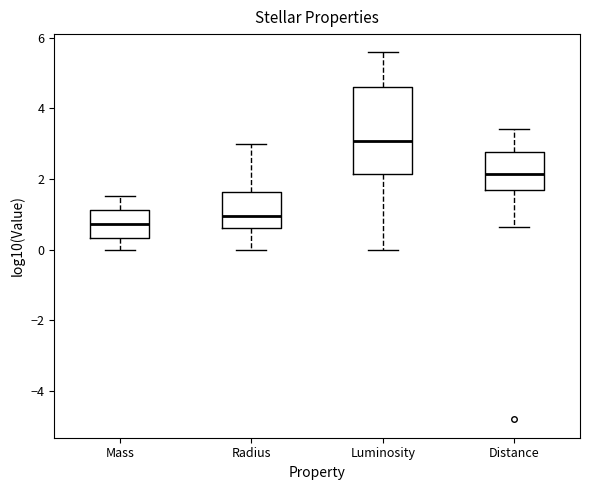

Which box has the lowest median line?

Mass